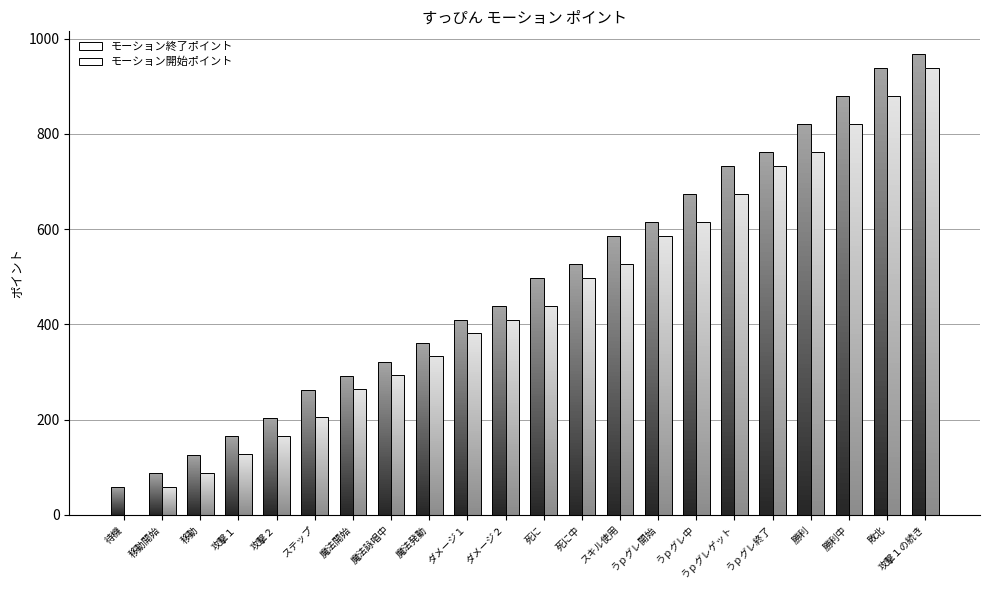

Is it true that モーション終了ポイント equals 102 at 待機?

False